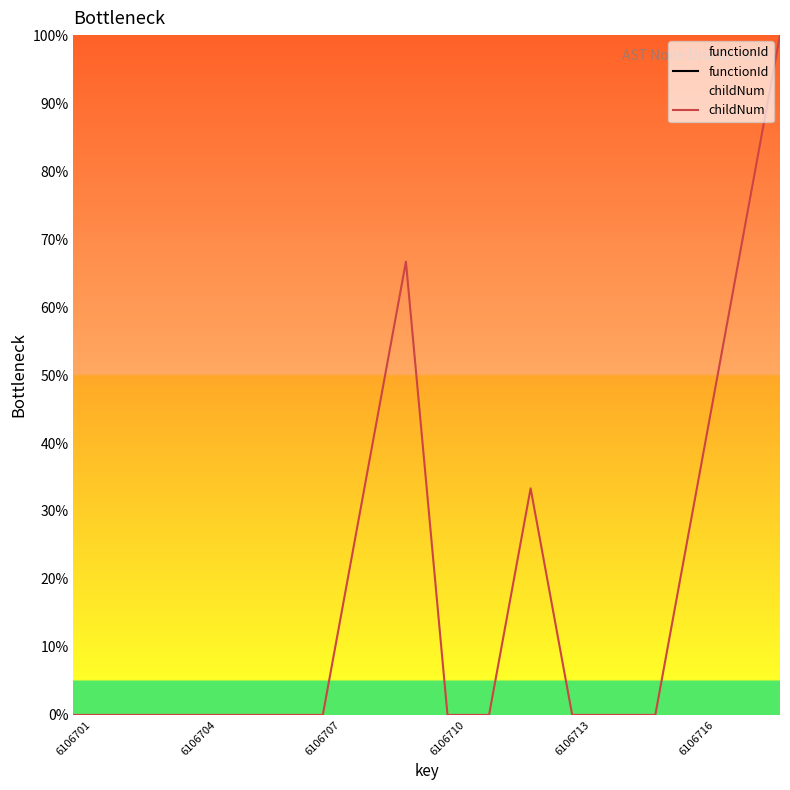

What is the difference between the maximum and minimum values in the childNum series?

100.0